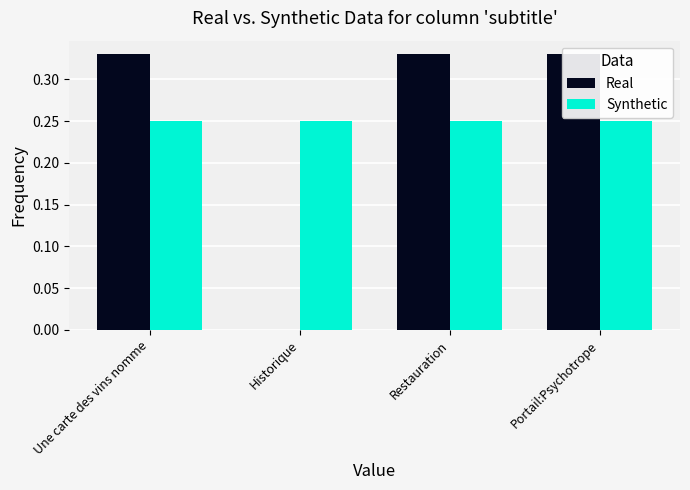

True or false: Synthetic has a value of 0.1 at Historique.

False